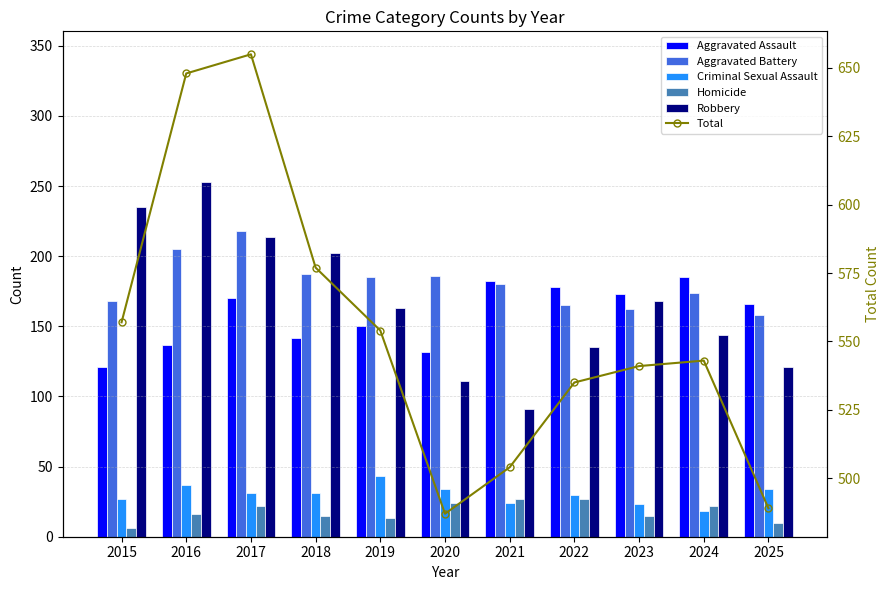

Are the bars grouped side by side (vs. stacked)?

Yes